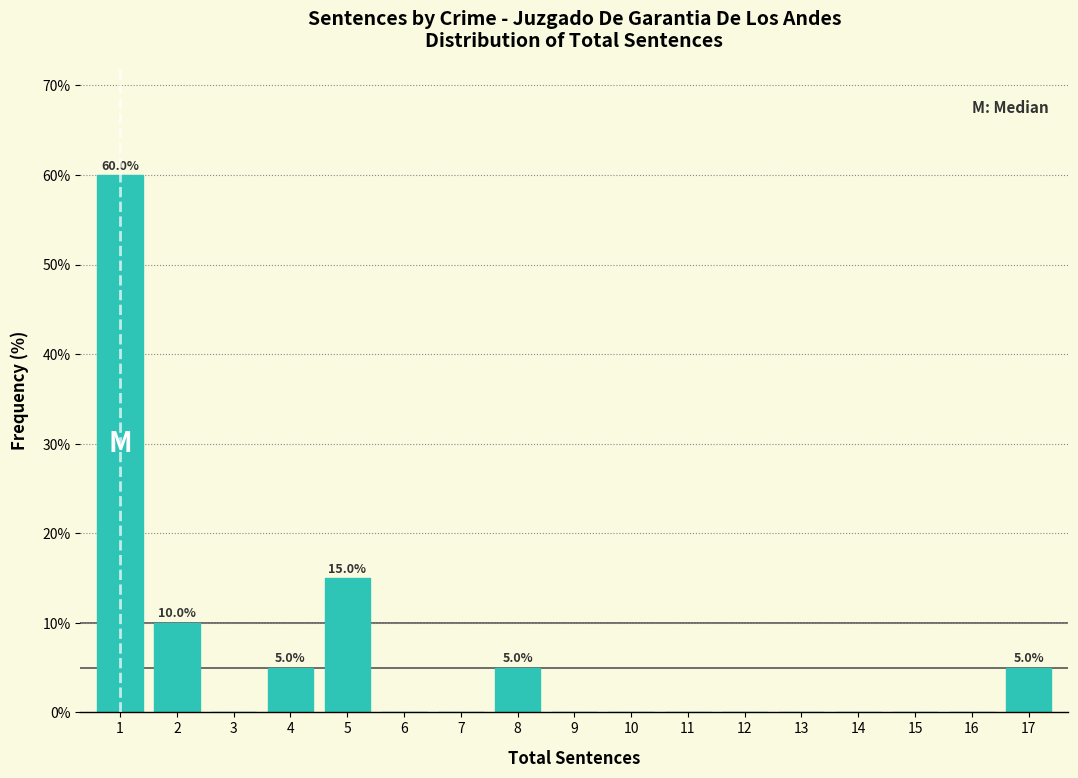

Reading left to right, what are all the values shown in this chart?

1=60	2=10	3=0	4=5	5=15	6=0	7=0	8=5	9=0	10=0	11=0	12=0	13=0	14=0	15=0	16=0	17=5